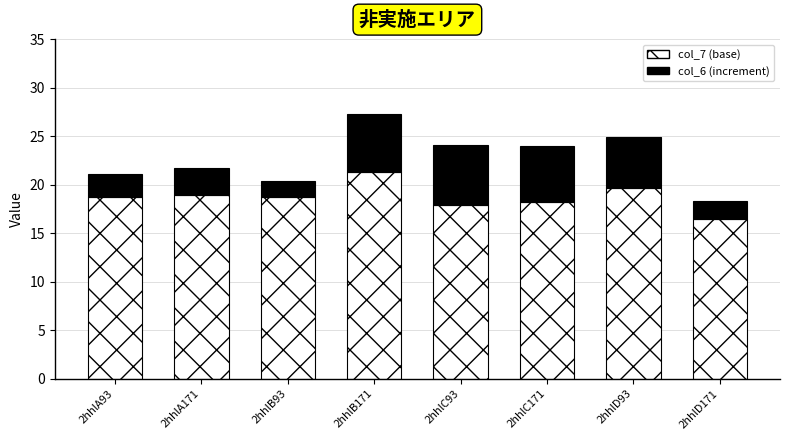

What is the total value across all series at 2hhlC93?

24.1